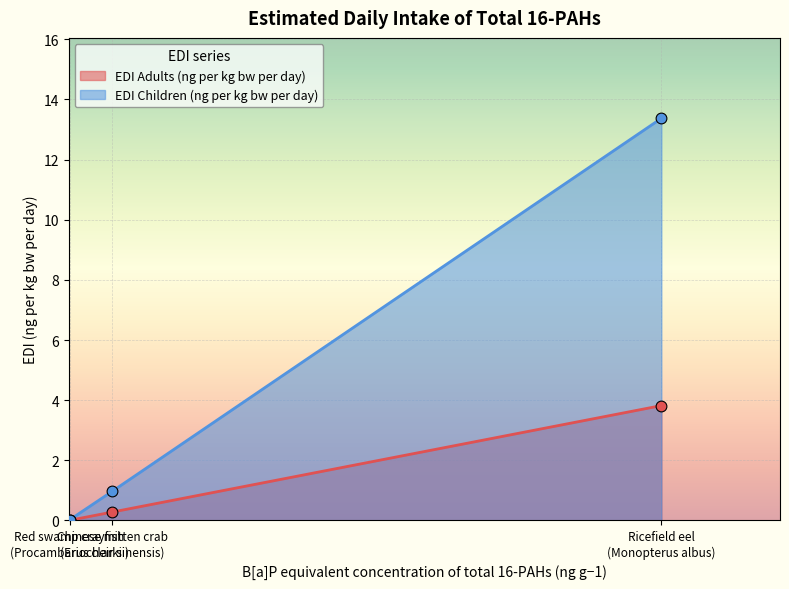

At how many categories does at least one series exceed 5?

1